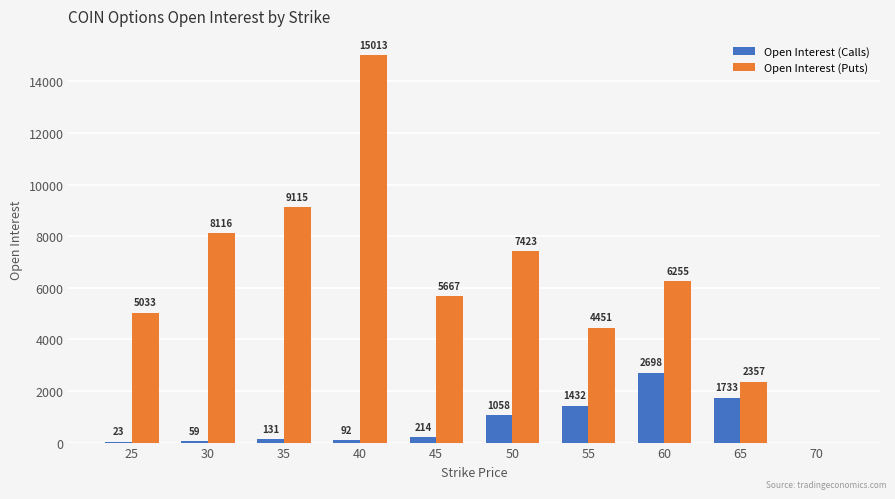

What is the maximum value shown in the chart?

15013